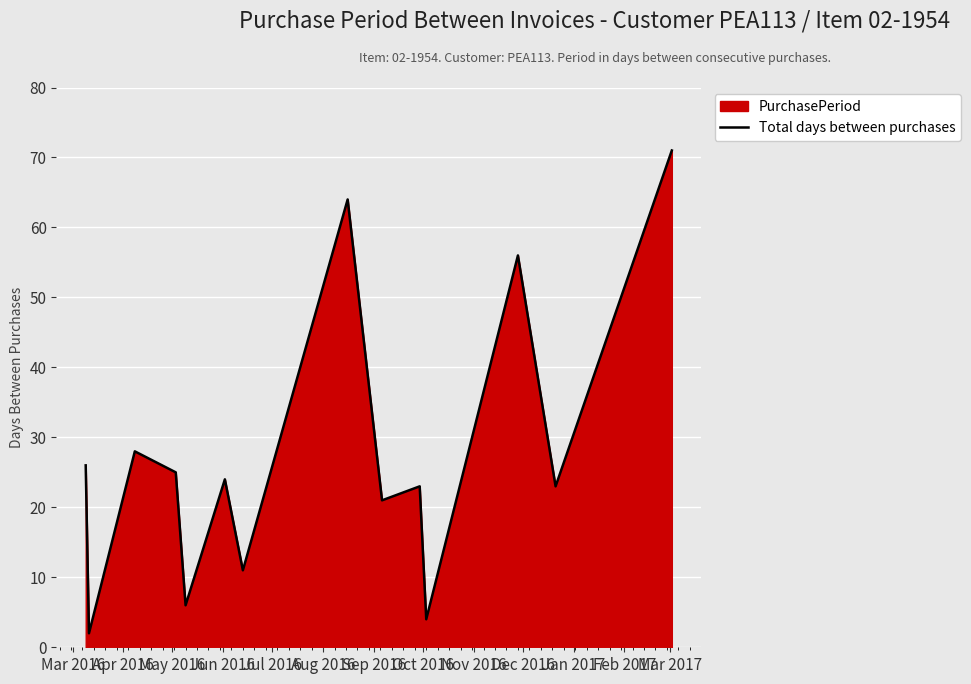

What is the value of the 8th point from the left?

64